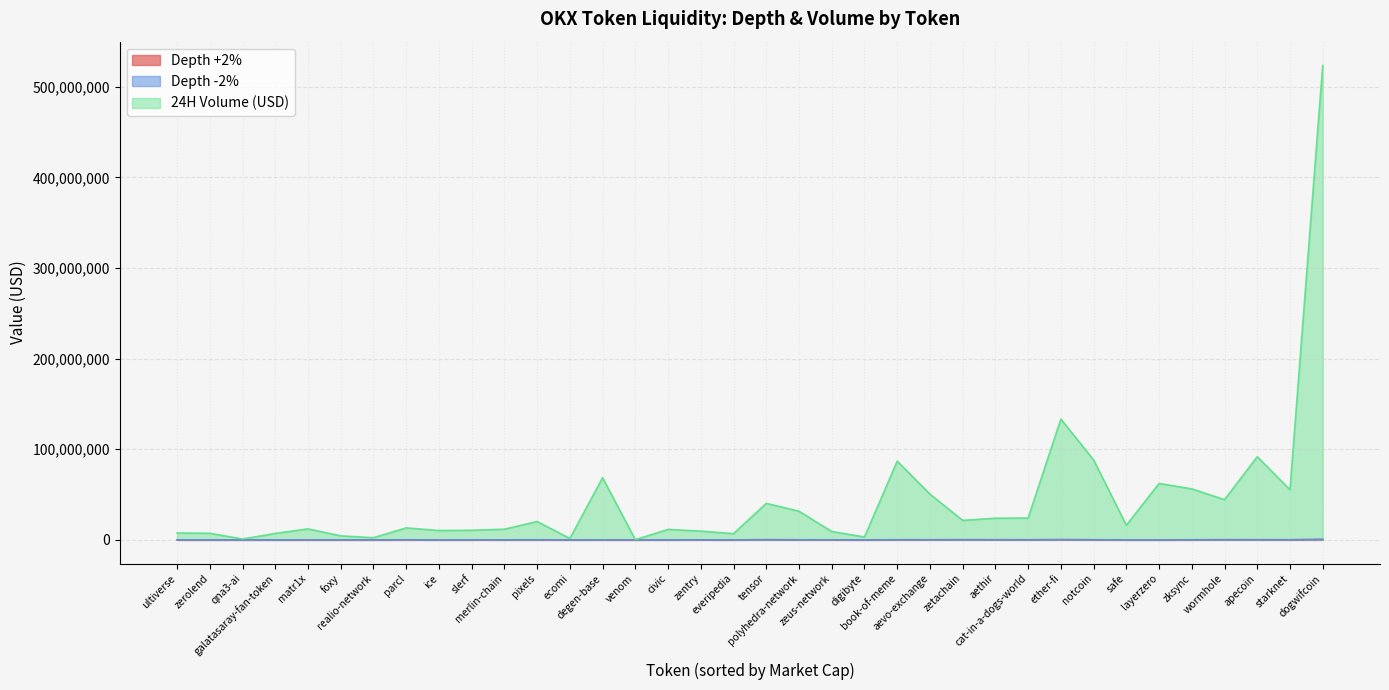

Reading right to left, what are all the values shown in this chart?

Depth +2%: zksync=43574.7	zeus-network=41967.1	zetachain=116799.6	zerolend=7368.9	zentry=47259.0	wormhole=107668.0	venom=9154.4	ultiverse=16618.3	tensor=148022.3	starknet=54394.6	slerf=25351.4	safe=6761.8	realio-network=3850.4	qna3-ai=564.4	polyhedra-network=50397.6	pixels=12738.5	parcl=35314.8	notcoin=71054.6	merlin-chain=30633.6	matr1x=18000.0	layerzero=6787.8	ice=16251.7	galatasaray-fan-token=6514.1	foxy=11042.4	everipedia=5840.0	ether-fi=191541.2	ecomi=8579.9	dogwifcoin=375684.0	digibyte=9435.9	degen-base=21244.5	civic=13398.3	cat-in-a-dogs-world=64386.7	book-of-meme=73370.1	apecoin=117328.9	aevo-exchange=71479.1	aethir=101895.0
Depth -2%: zksync=90836.9	zeus-network=76616.8	zetachain=189004.6	zerolend=2984.1	zentry=54858.8	wormhole=168402.9	venom=9512.6	ultiverse=21256.3	tensor=184659.8	starknet=128626.5	slerf=44948.3	safe=13062.7	realio-network=8493.8	qna3-ai=3518.3	polyhedra-network=80091.1	pixels=95746.5	parcl=66729.6	notcoin=125396.5	merlin-chain=35996.3	matr1x=32671.0	layerzero=4540.9	ice=12821.7	galatasaray-fan-token=1785.7	foxy=21136.9	everipedia=3544.1	ether-fi=265665.0	ecomi=1840.4	dogwifcoin=563228.8	digibyte=14668.4	degen-base=52853.9	civic=47045.4	cat-in-a-dogs-world=101915.8	book-of-meme=128071.0	apecoin=153264.6	aevo-exchange=94093.7	aethir=128187.1
24H Volume (USD): zksync=56300273.0	zeus-network=9221020.0	zetachain=21537453.0	zerolend=7273599.0	zentry=9656687.0	wormhole=44400922.0	venom=235433.0	ultiverse=7618484.0	tensor=40308044.0	starknet=55396641.0	slerf=10618062.0	safe=16149009.0	realio-network=2393140.0	qna3-ai=952041.0	polyhedra-network=31632666.0	pixels=20272144.0	parcl=13240691.0	notcoin=88270450.0	merlin-chain=11779965.0	matr1x=12116436.0	layerzero=62246217.0	ice=10307355.0	galatasaray-fan-token=7137791.0	foxy=4465054.0	everipedia=6862391.0	ether-fi=133381056.0	ecomi=1574637.0	dogwifcoin=523742686.0	digibyte=3183970.0	degen-base=68576915.0	civic=11549503.0	cat-in-a-dogs-world=24141328.0	book-of-meme=86886311.0	apecoin=91794183.0	aevo-exchange=50514037.0	aethir=23902380.0